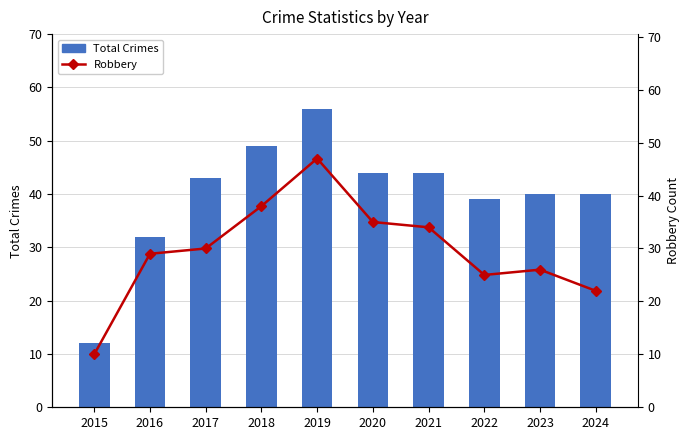

What is the value of the Total Crimes bar at the 5th from the left?

56